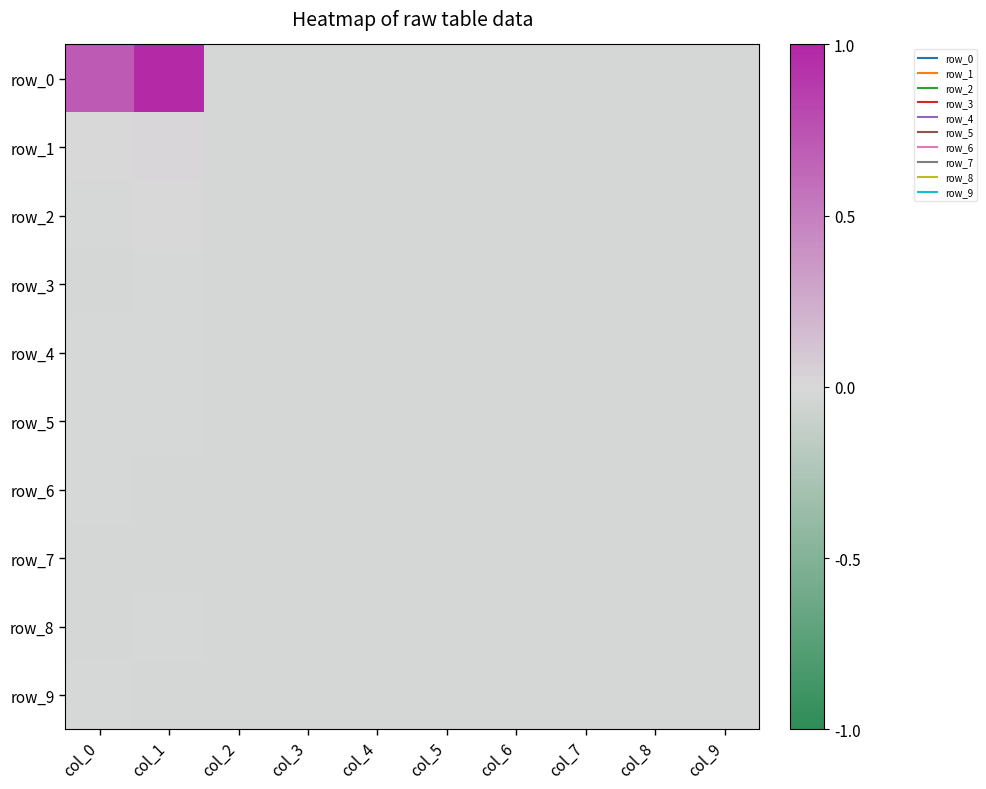

Which has a higher value, col_1 or col_9?

col_1